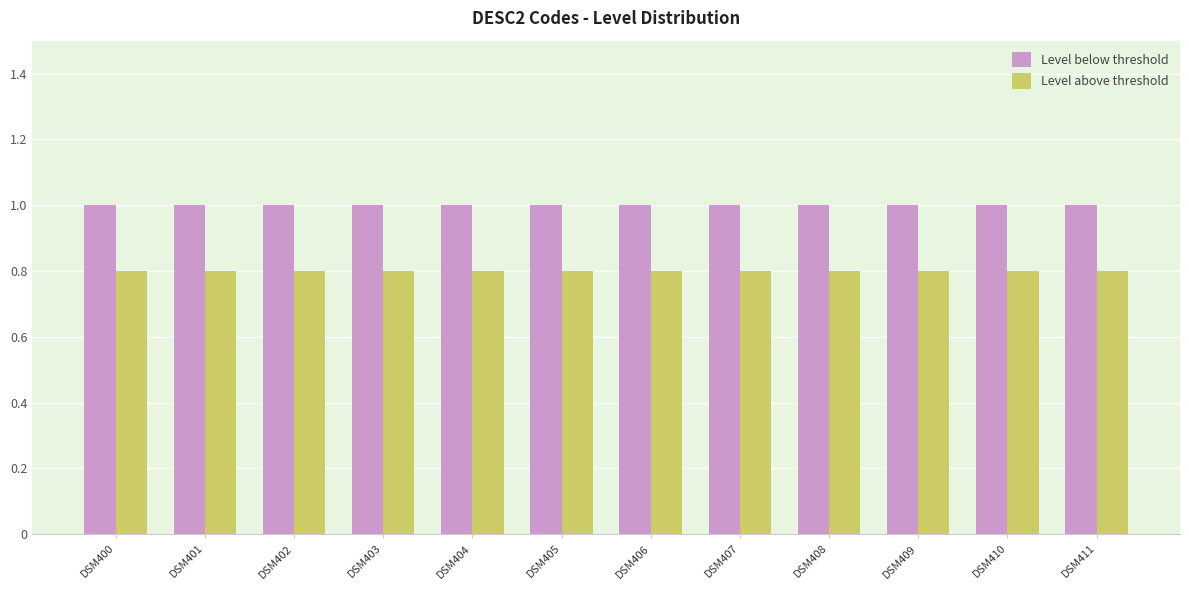

What are all the series names shown in the legend?

Level below threshold, Level above threshold